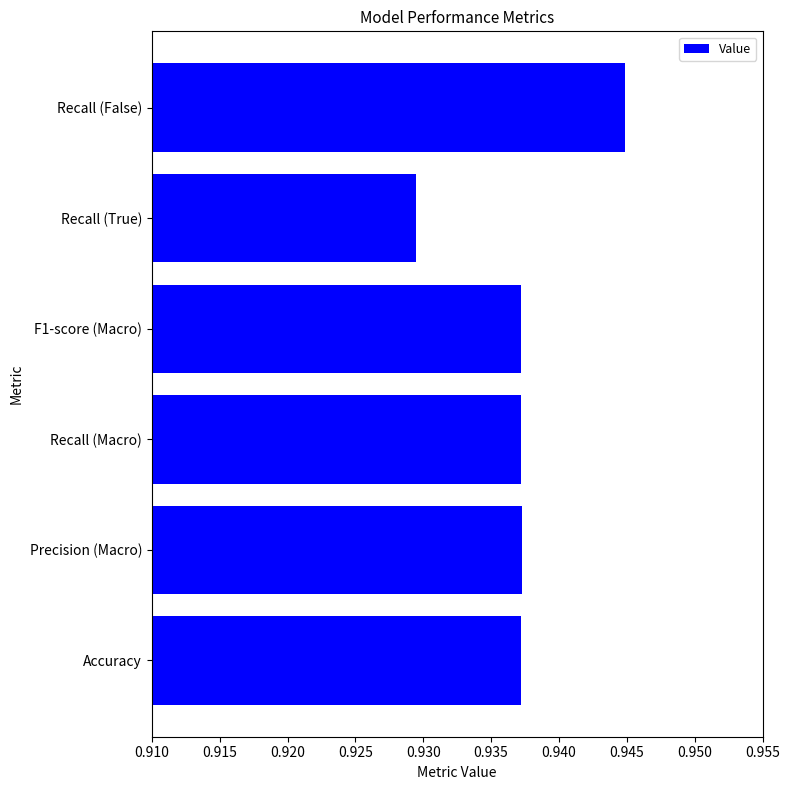

How many values are between 0 and 1?

6